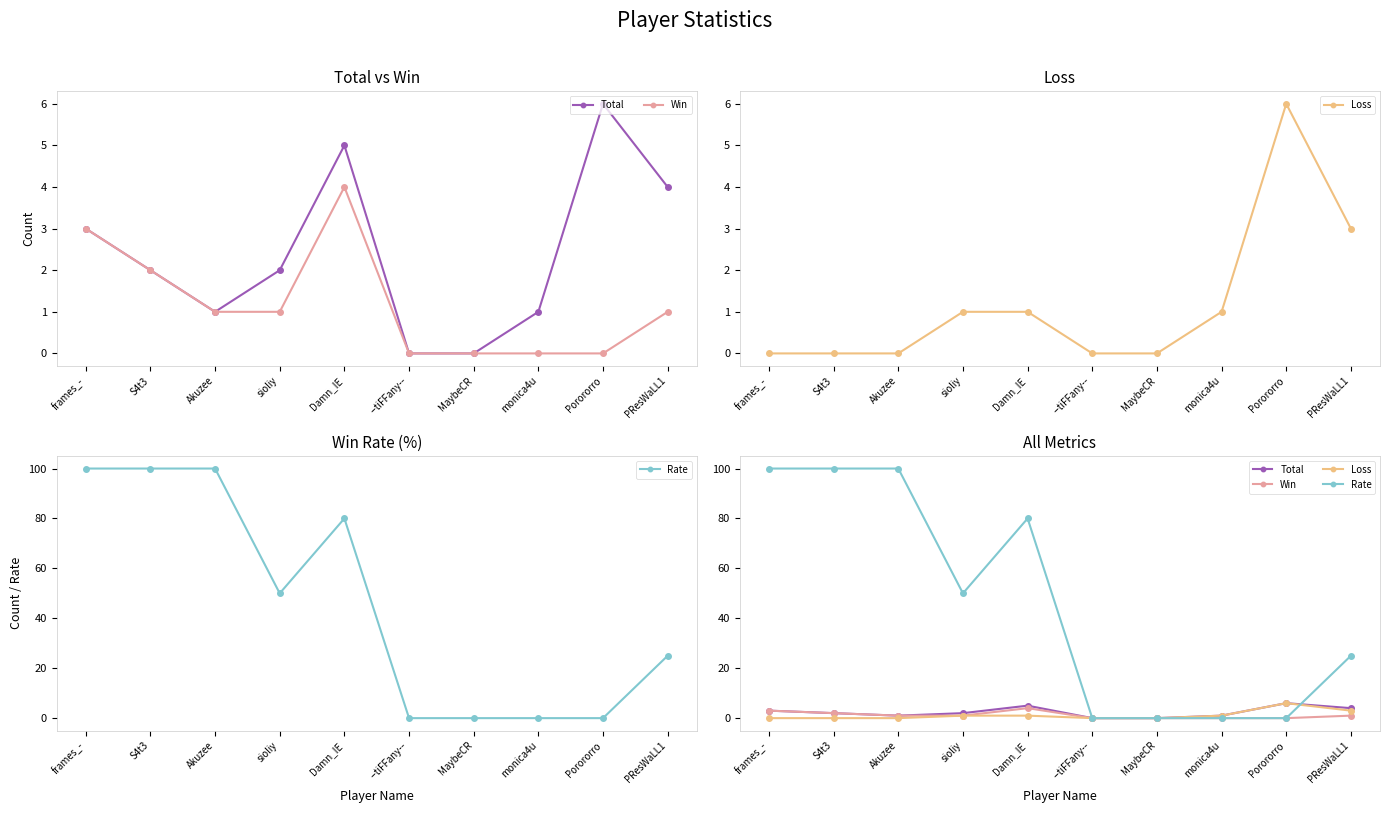

List the labels in order of Total value, largest first.

Porororro, Damn_IE, PResWaLL1, frames_-, S4t3, sioliy, Akuzee, monica4u, --tiFFany--, MaybeCR